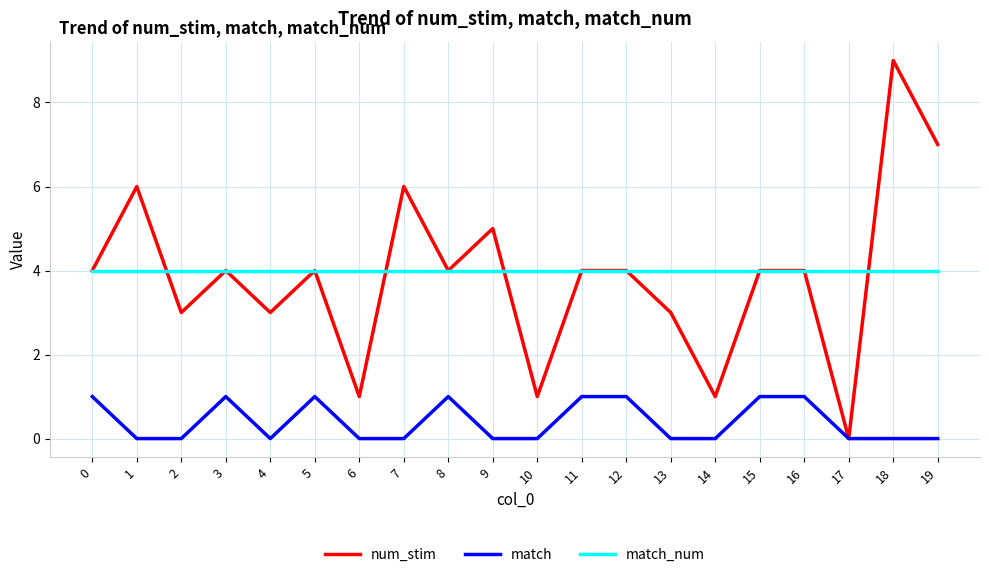

What is the total value across all series at 11?

9